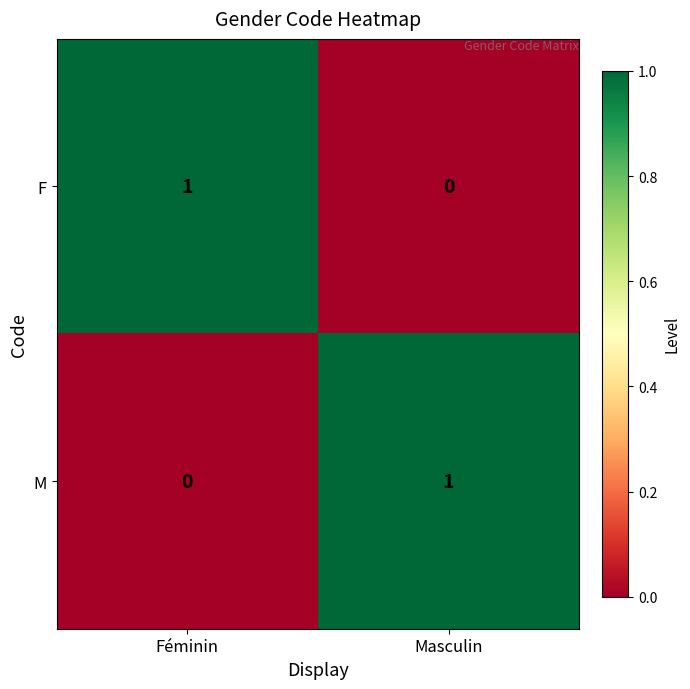

What is the total value across all series at Féminin?

1